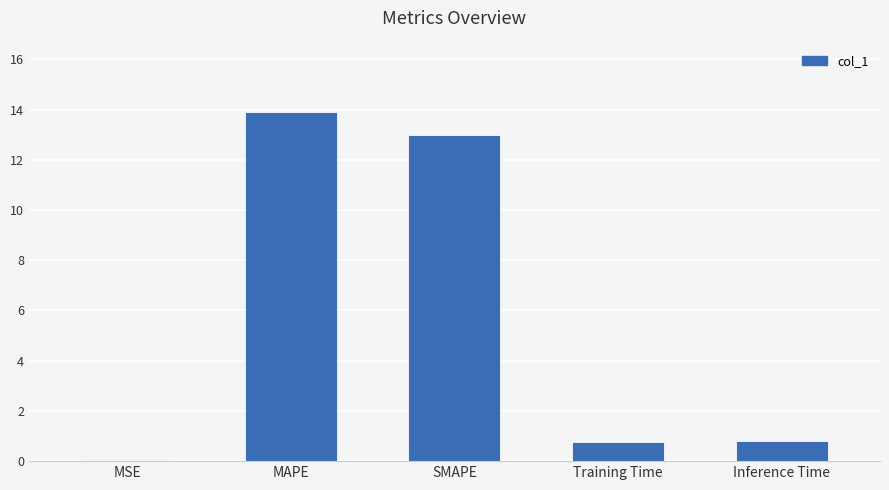

What value does the data have at MAPE?

13.9